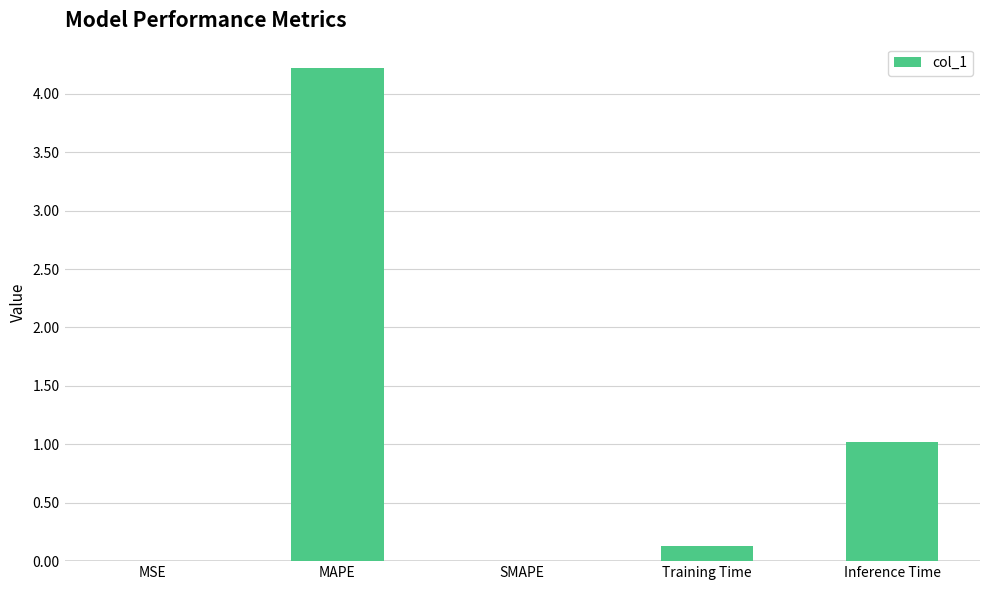

Does the chart contain stacked bars?

No